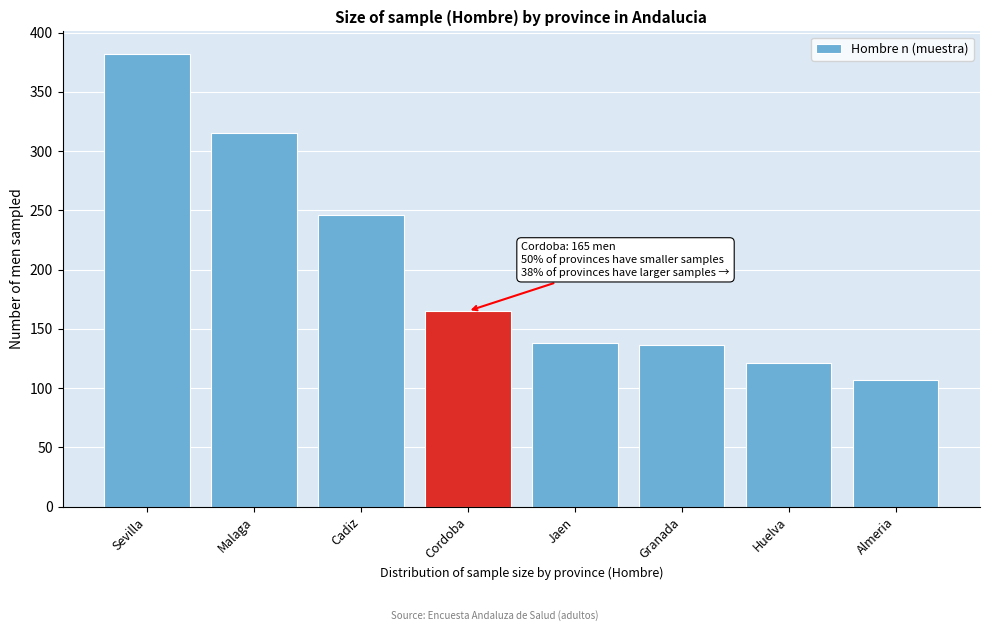

Reading left to right, extract all data points from this chart.

382	315	246	165	138	136	121	107